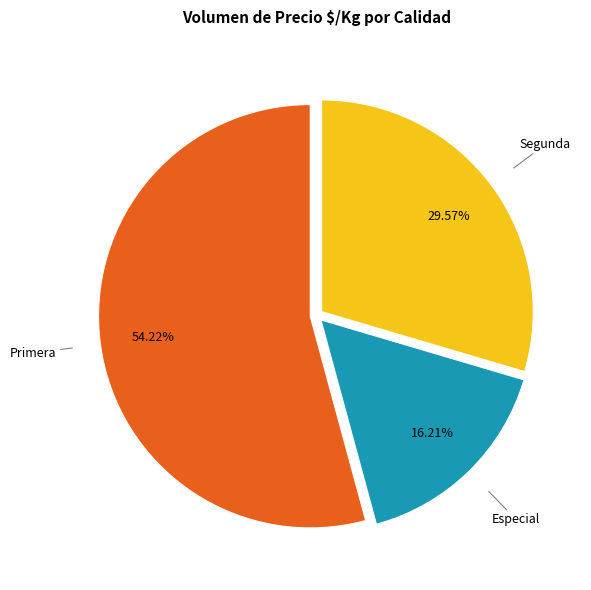

Between Segunda and Primera, which is larger?

Primera